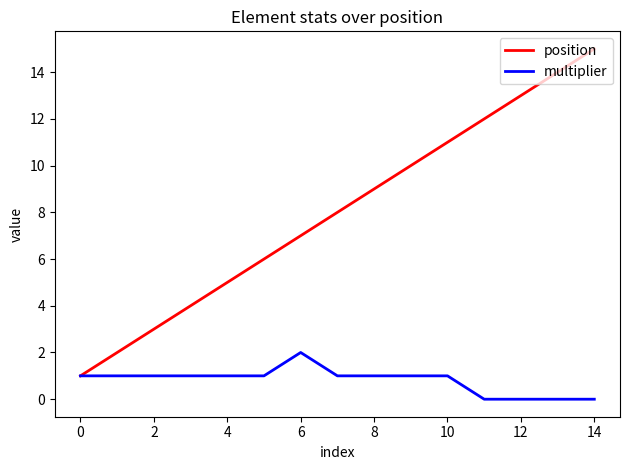

What are all the series names shown in the legend?

position, multiplier